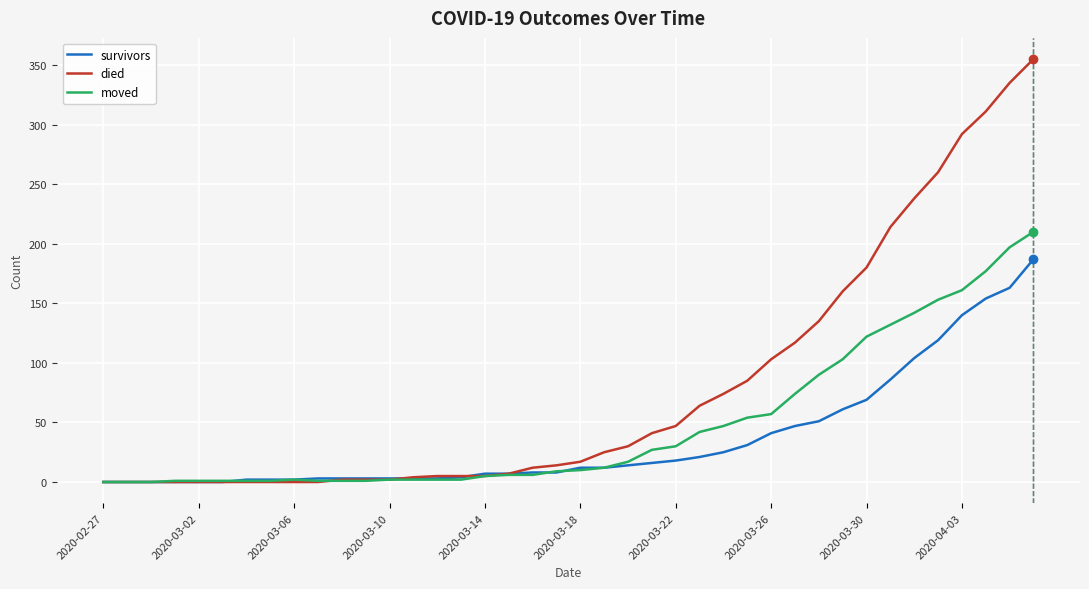

Which series has the largest total across all categories?

died